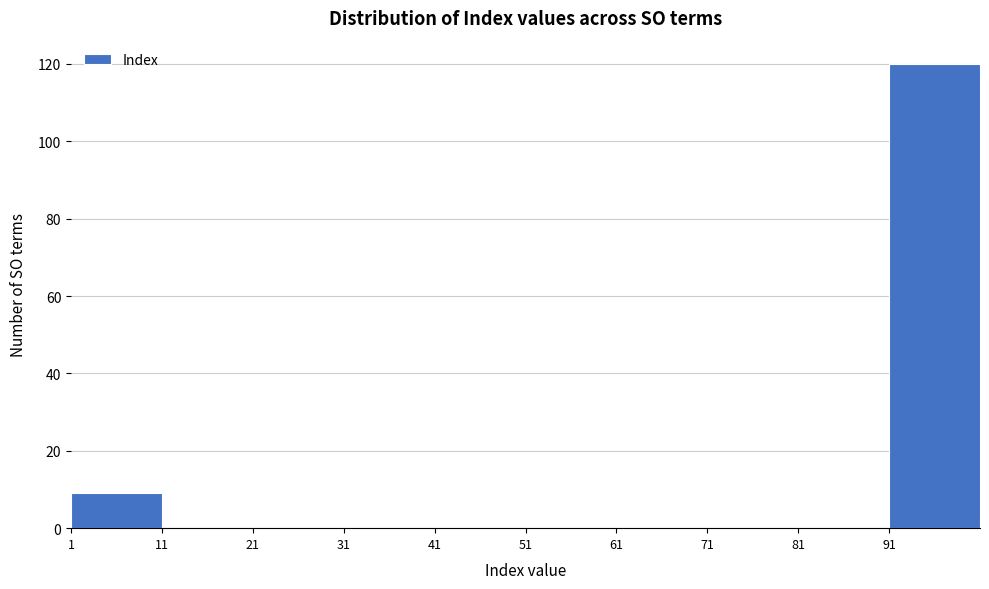

Which range on the x-axis has the tallest bar?

91 to 101